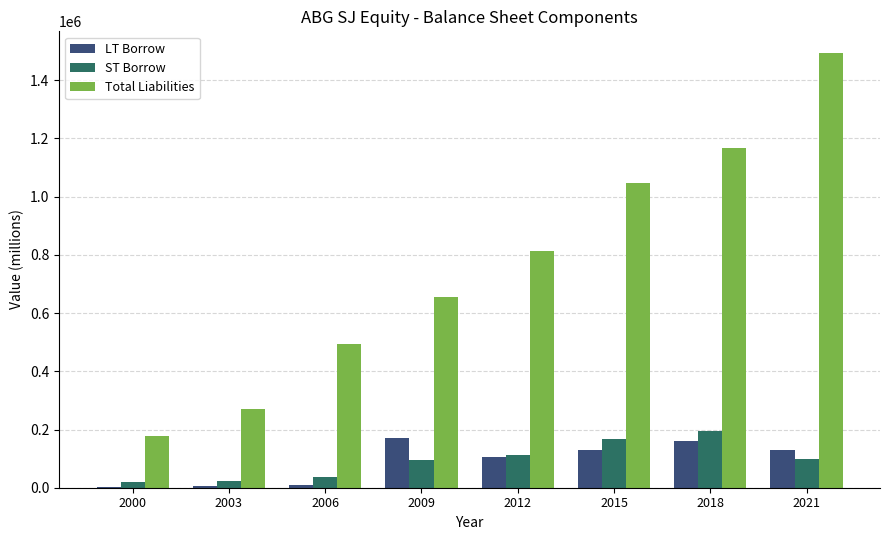

Does the chart contain stacked bars?

No